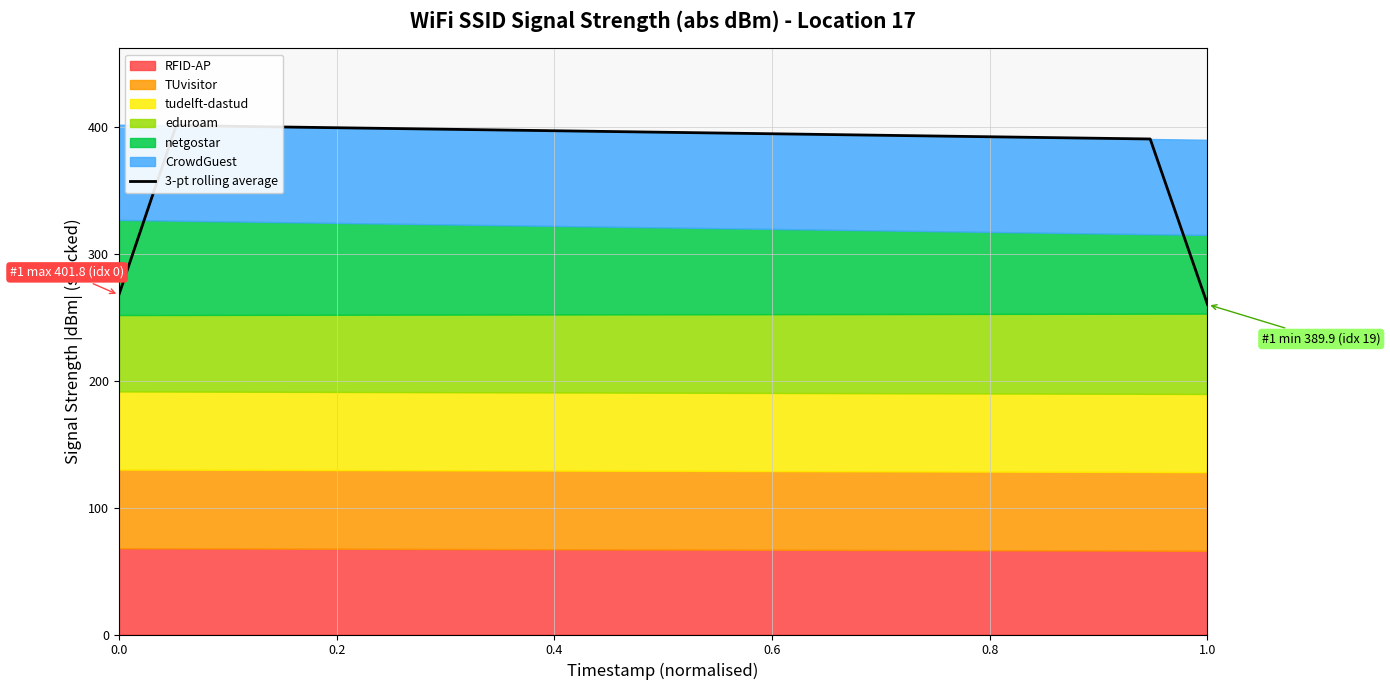

What is the difference between the maximum and minimum values?

141.0